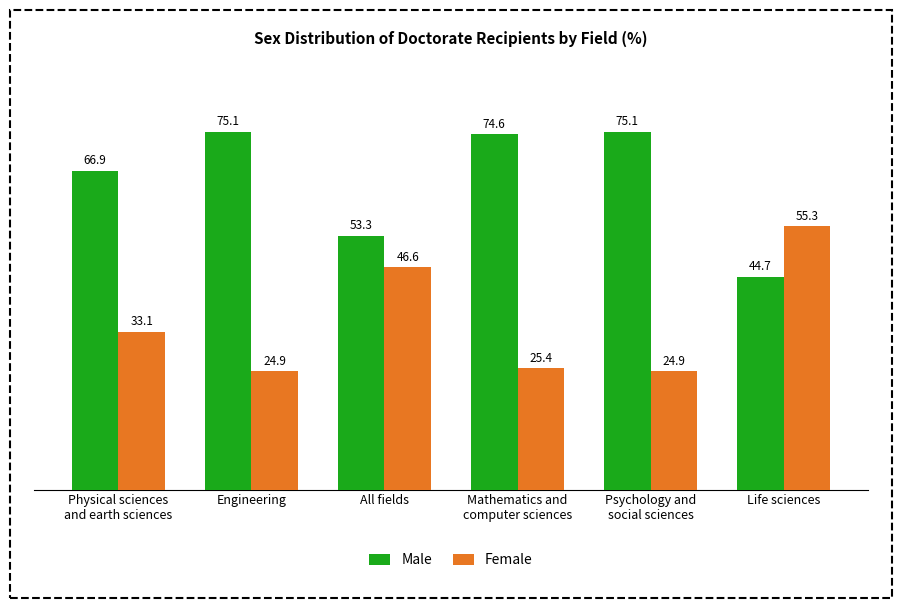

What is the maximum value shown in the chart?

75.1